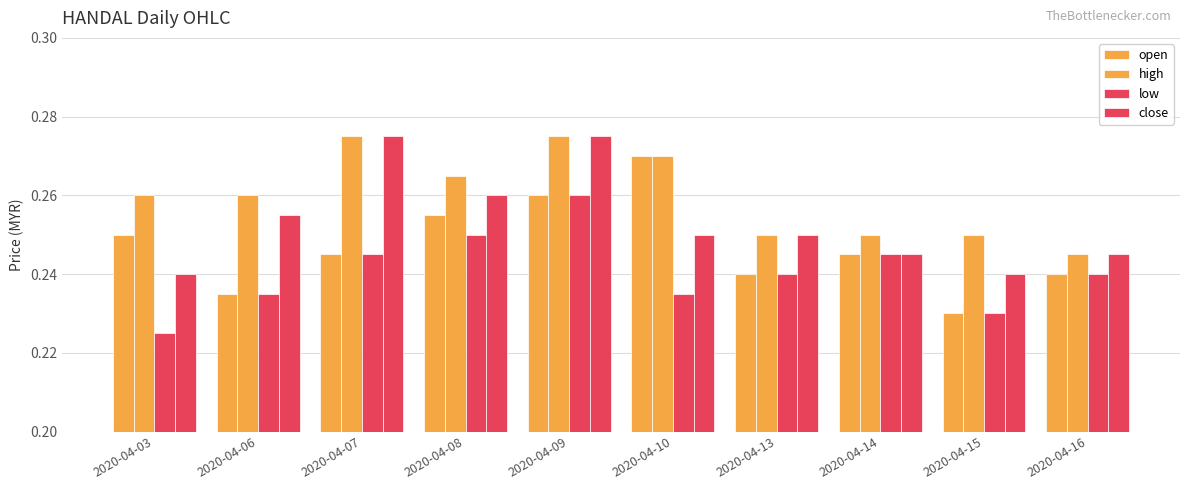

What is the maximum value shown in the chart?

0.3